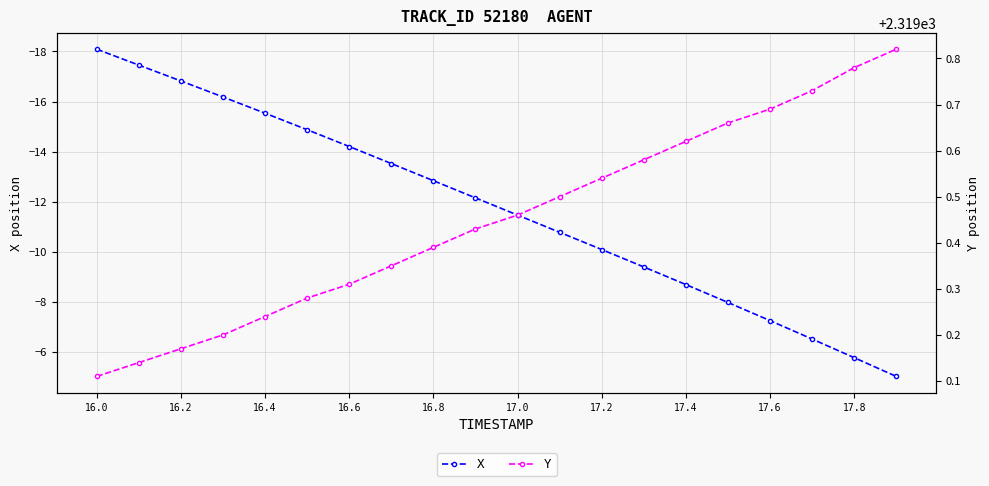

How many lines are shown in the chart?

2